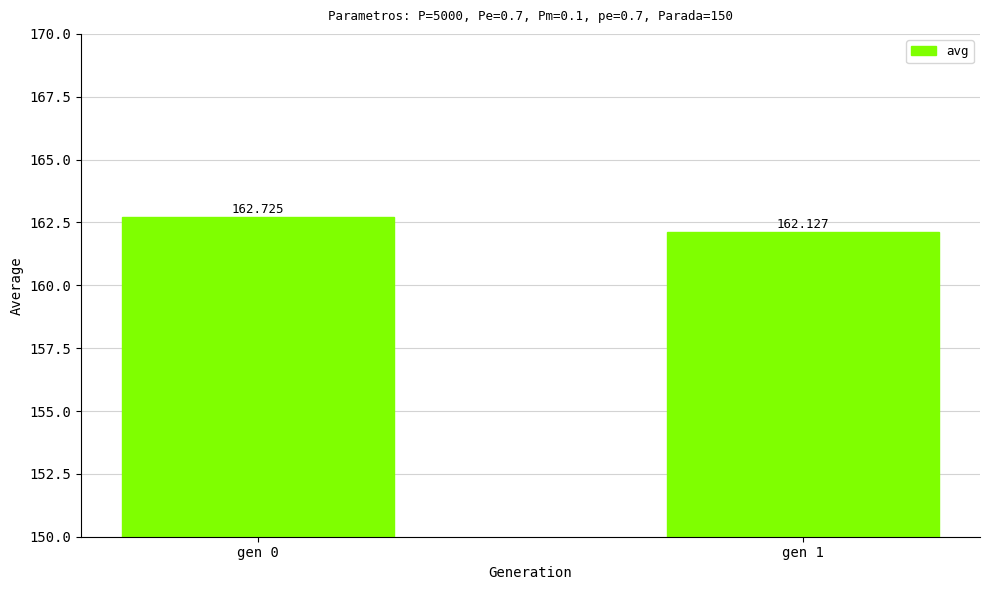

Is it true that the value at gen 0 is 162.7?

True